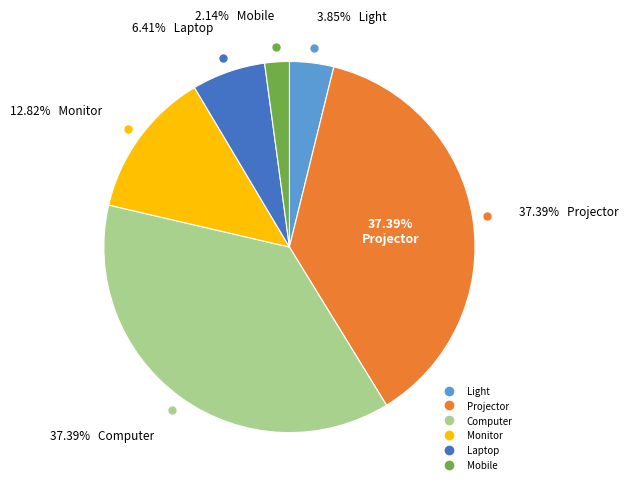

What is the total percentage of Computer and Monitor?

50.2%